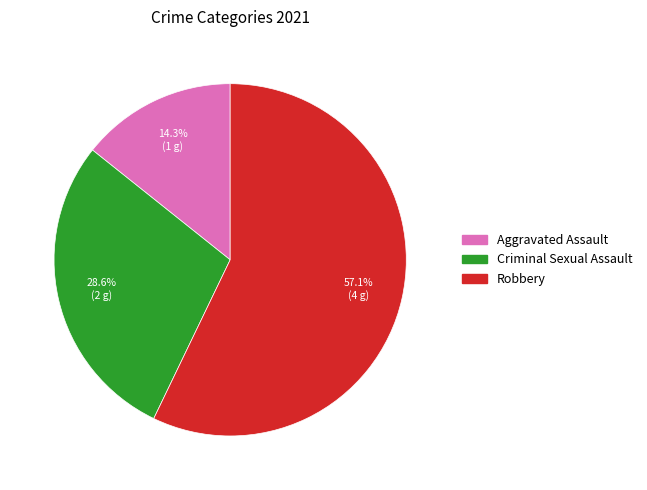

Is there a majority slice in this chart?

Yes